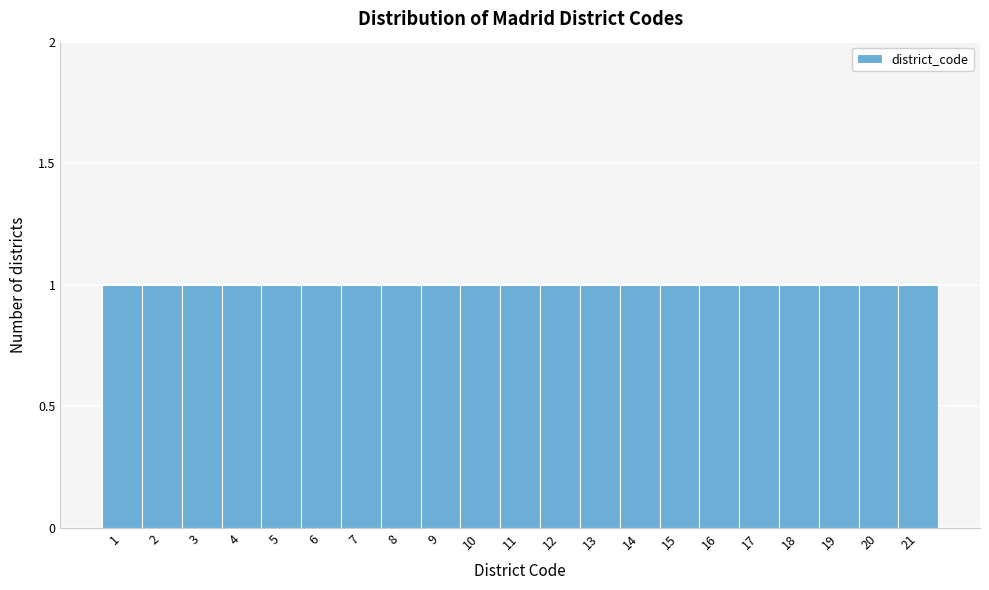

What is the height of the bar covering 0.5 to 1.5 on the x-axis? The values are not printed on the chart, so give them approximately, as read against the axis.

1